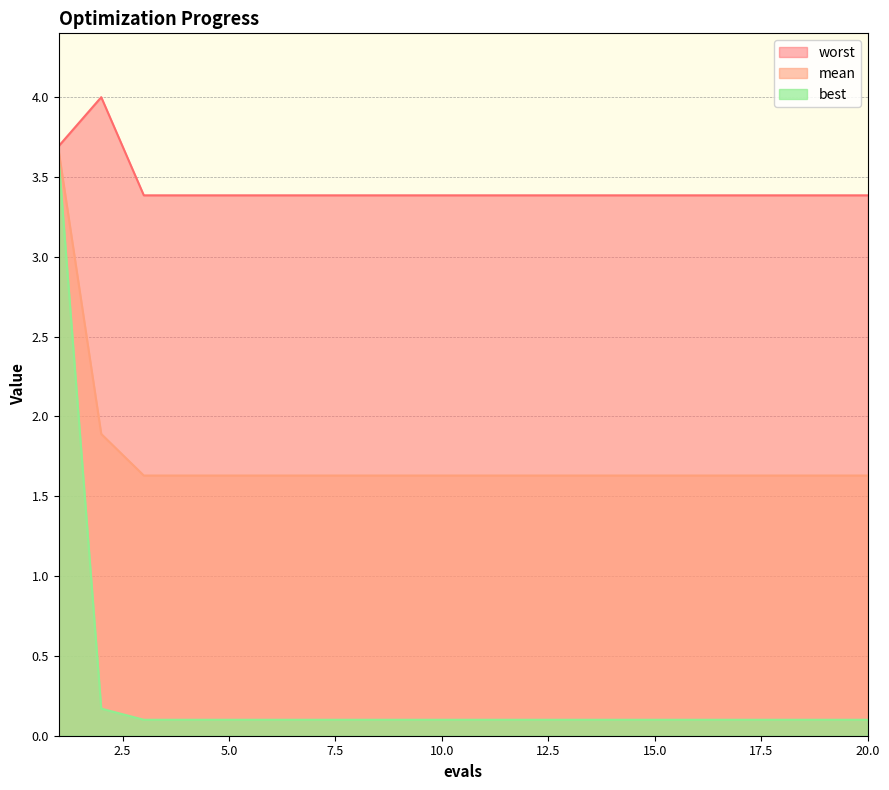

True or false: best and mean intersect in this chart.

False